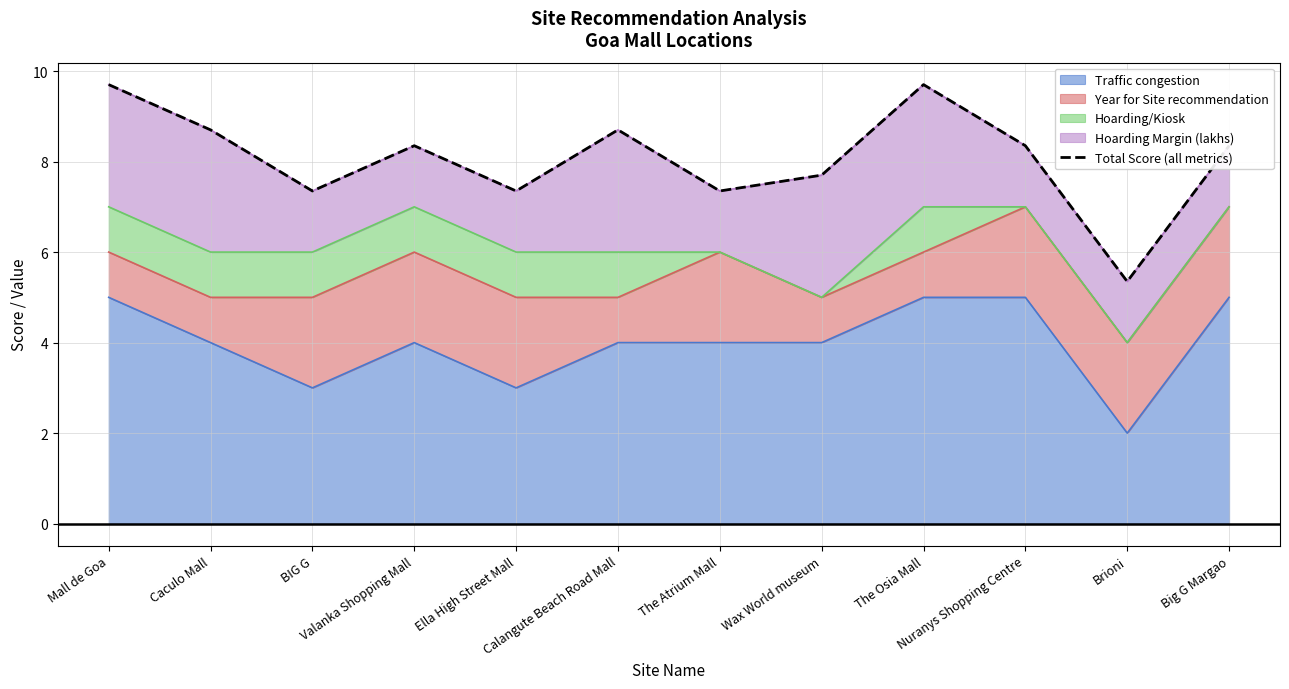

Reading right to left, list all the values displayed in this chart.

8.3	5.3	8.3	9.7	7.7	7.3	8.7	7.3	8.3	7.3	8.7	9.7